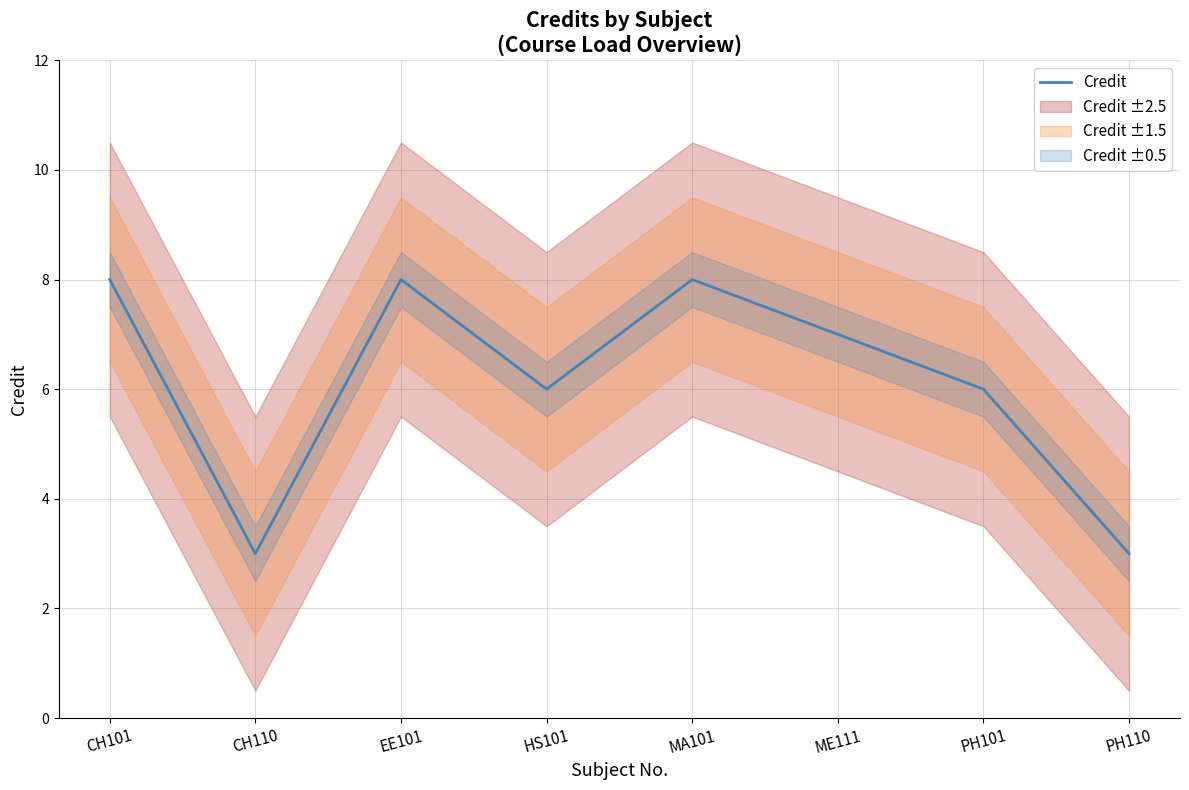

Rank the categories by value from lowest to highest.

CH110, PH110, HS101, PH101, ME111, CH101, EE101, MA101